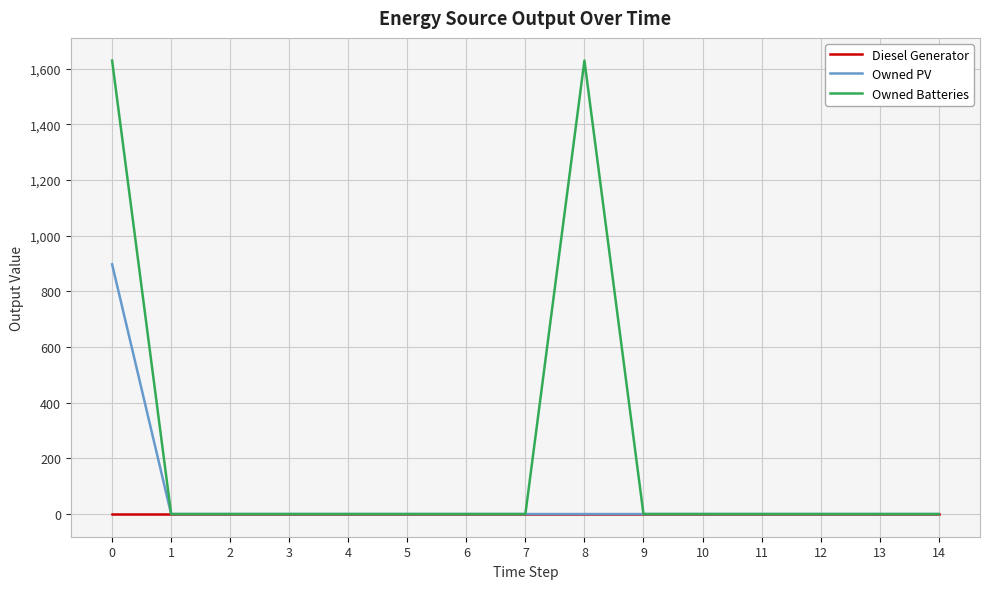

The value of Owned Batteries at 10 is -513. True or false?

False